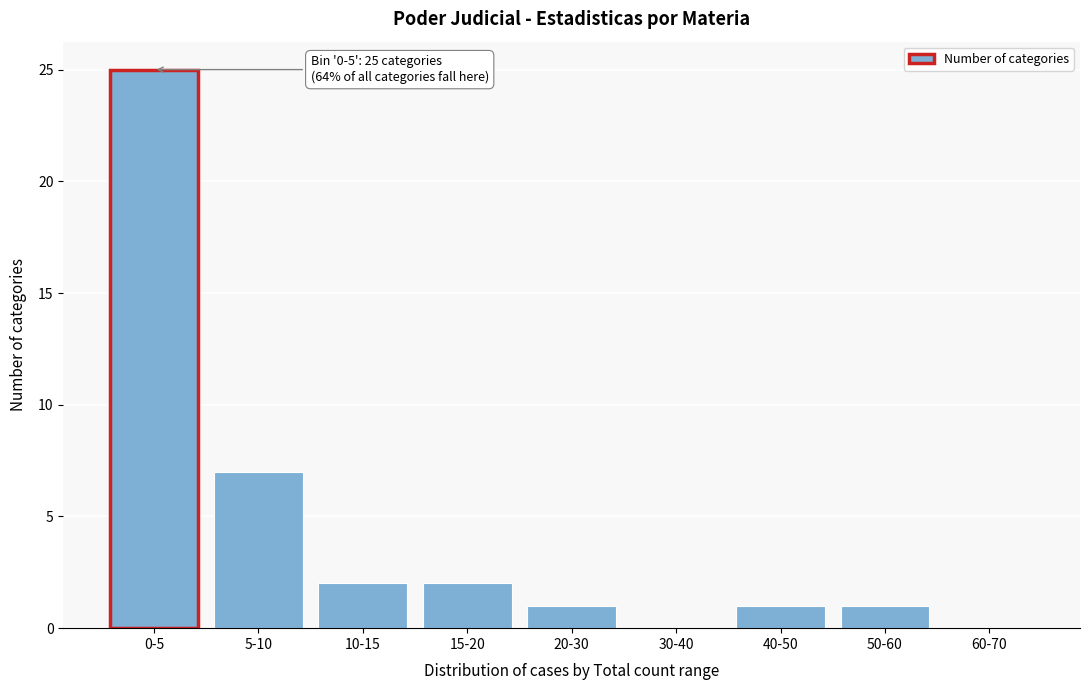

Reading left to right, extract all data points from this chart.

0-5=25	5-10=7	10-15=2	15-20=2	20-30=1	30-40=0	40-50=1	50-60=1	60-70=0